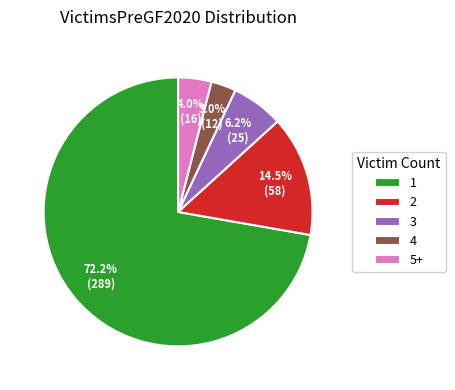

The 1 slice represents 72% of the pie. True or false?

True